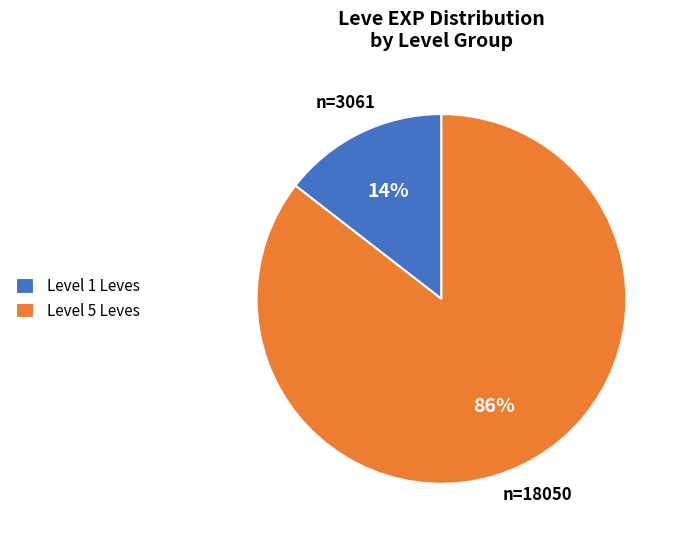

Do Level 1 Leves and Level 5 Leves together represent more than half of the pie?

Yes